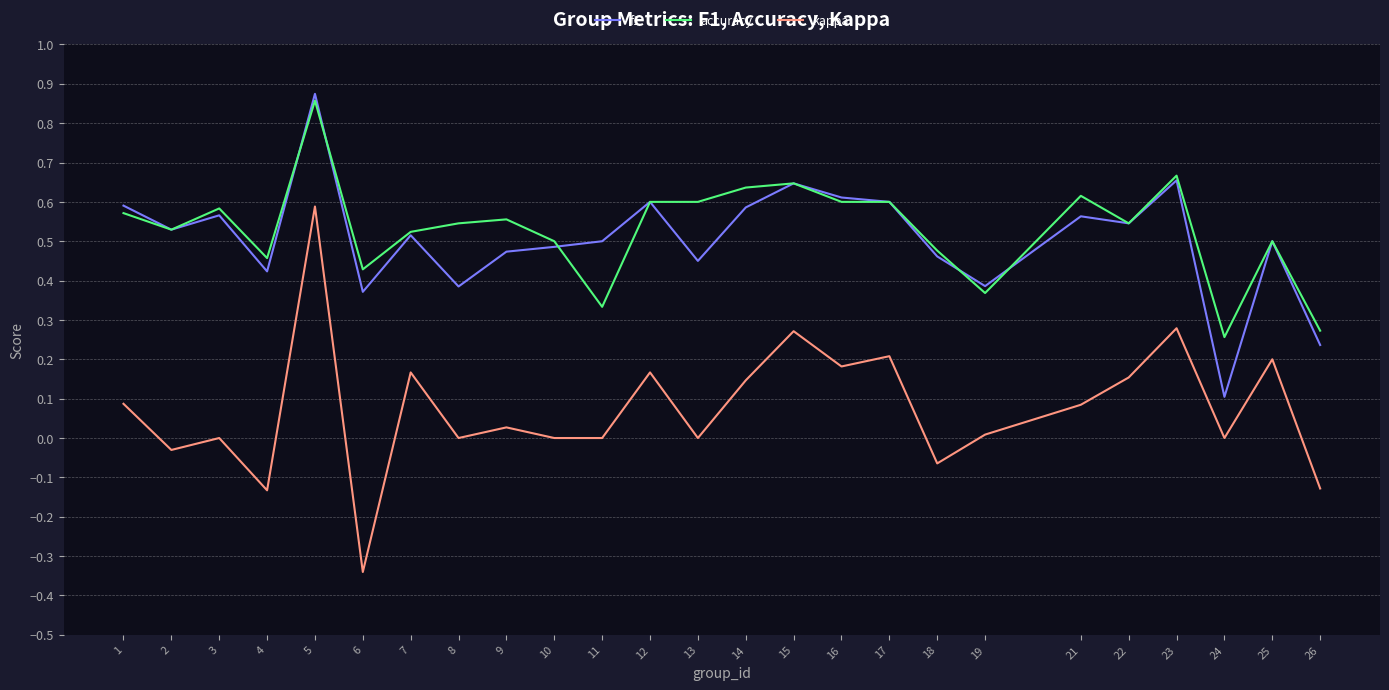

Which series has the largest range (max minus min)?

kappa